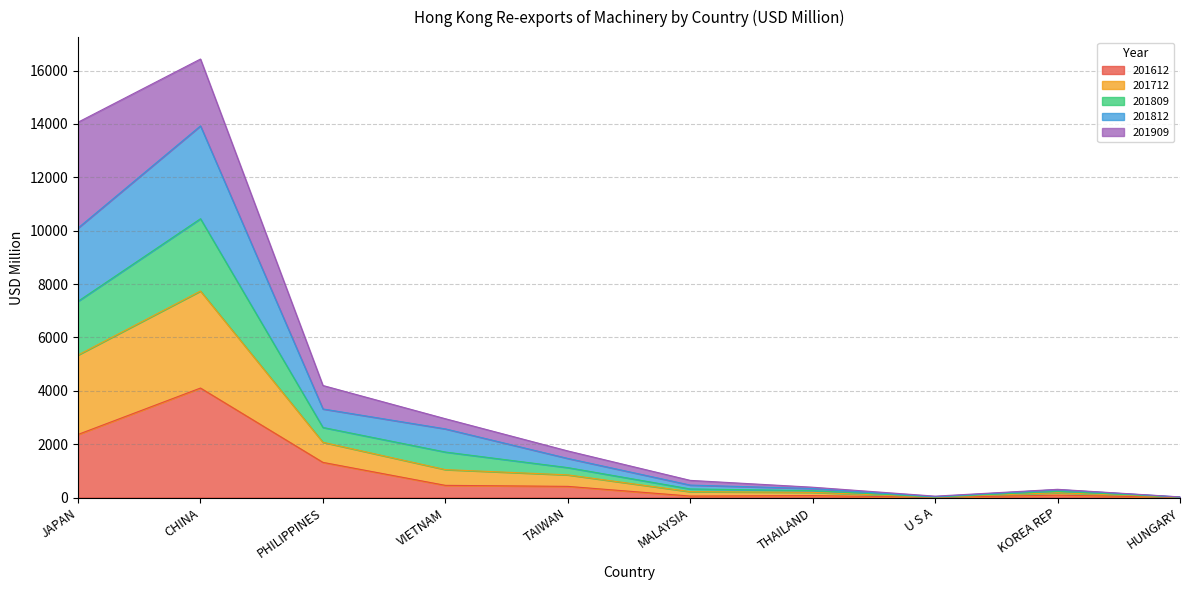

True or false: 201612 has a value of 7130.6 at CHINA.

False